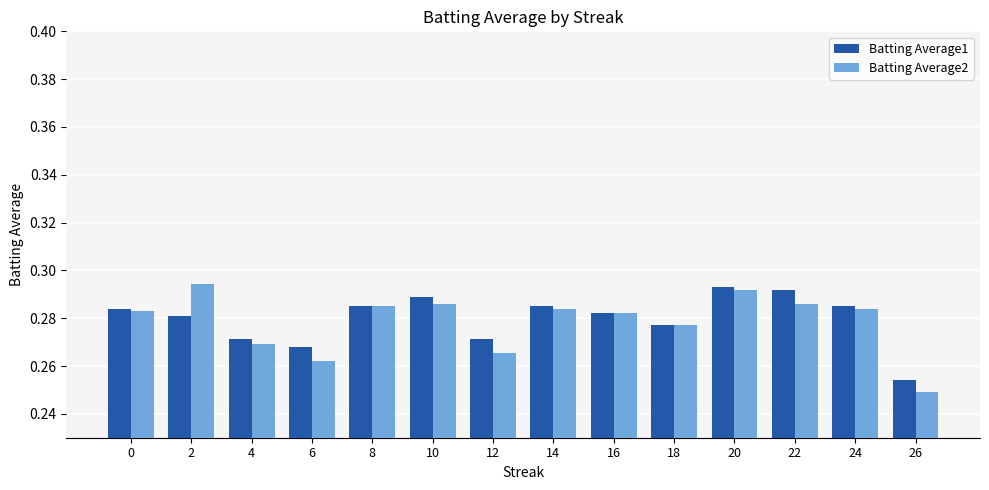

Where is Batting Average1 nearest to the value 0?

26